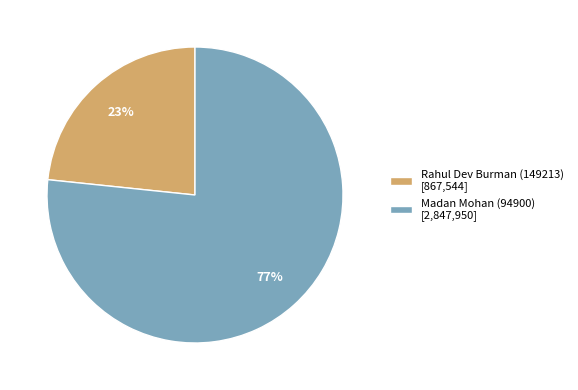

To the nearest percent, what is the combined percentage of Madan Mohan (94900) [2,847,950] and Rahul Dev Burman (149213) [867,544]?

100%